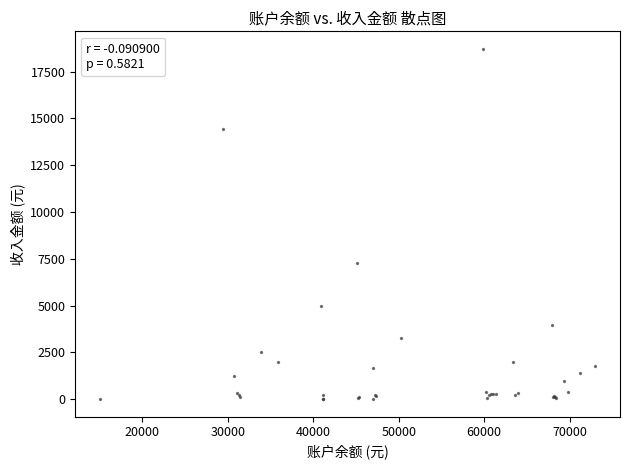

What Y value in the scatter plot is closest to 9358?

7258.8